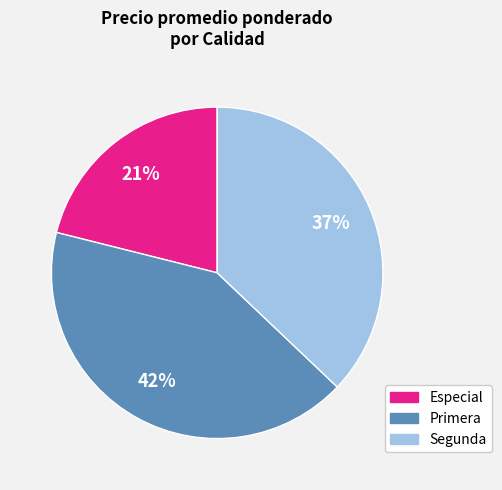

What is the ratio of the value at Especial to the value at Segunda?

0.6